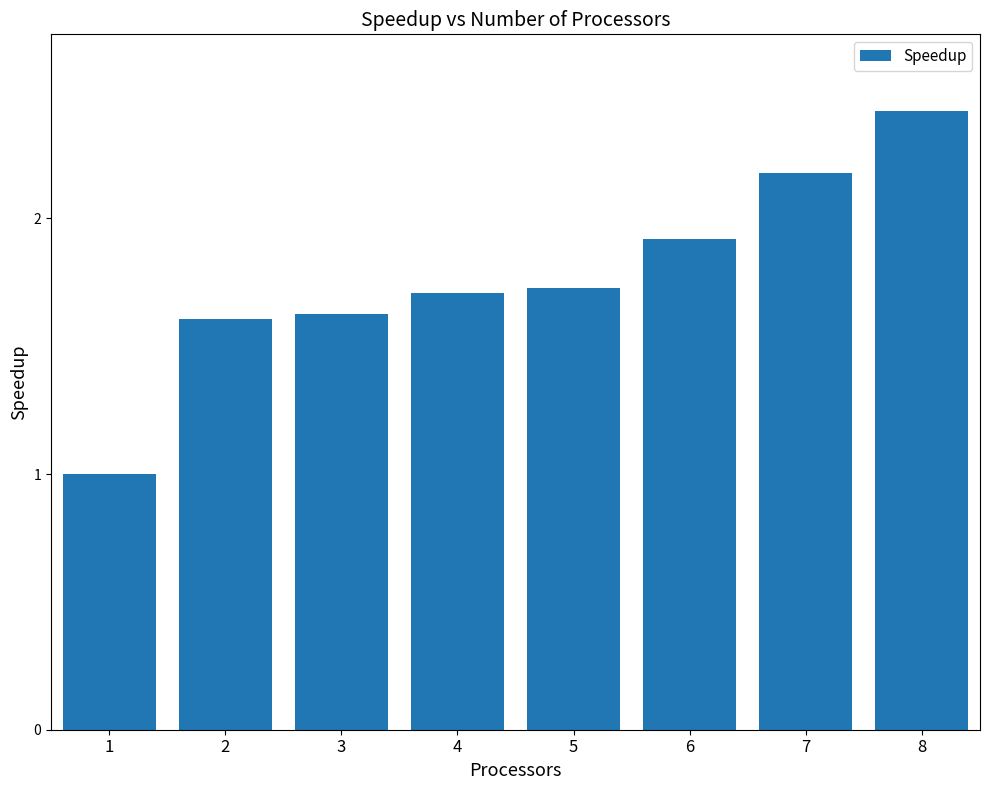

The value at 1 is 0.2. True or false?

False